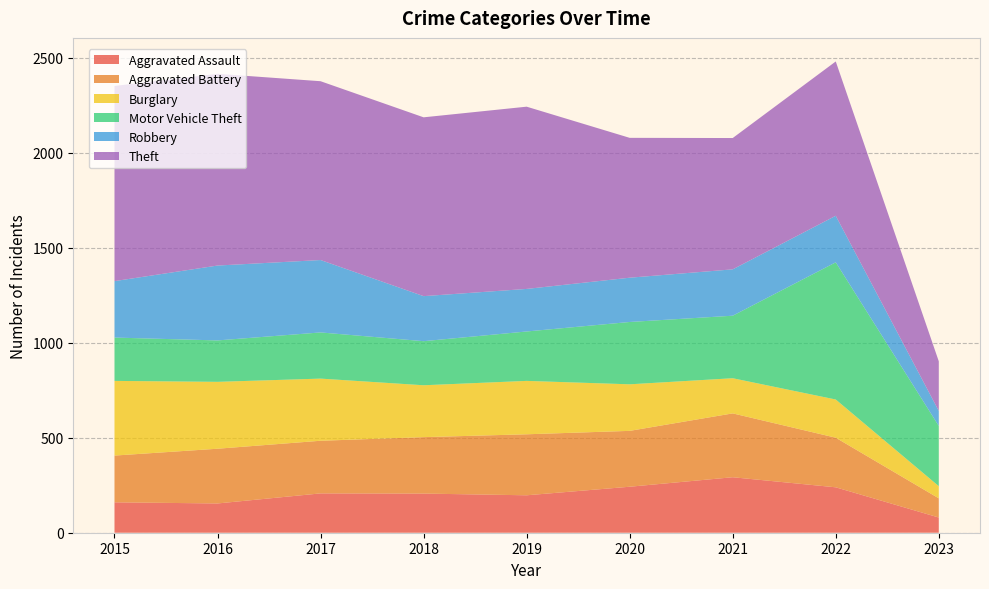

Reading left to right, what are all the values shown in this chart?

Aggravated Assault: 2015=160	2016=154	2017=207	2018=206	2019=197	2020=242	2021=292	2022=239	2023=80
Aggravated Battery: 2015=246	2016=288	2017=277	2018=297	2019=321	2020=294	2021=336	2022=261	2023=101
Burglary: 2015=393	2016=352	2017=327	2018=273	2019=281	2020=245	2021=185	2022=201	2023=64
Motor Vehicle Theft: 2015=228	2016=218	2017=243	2018=232	2019=260	2020=328	2021=329	2022=722	2023=317
Robbery: 2015=297	2016=394	2017=381	2018=237	2019=224	2020=233	2021=244	2022=245	2023=79
Theft: 2015=1027	2016=1009	2017=941	2018=941	2019=959	2020=736	2021=691	2022=812	2023=261